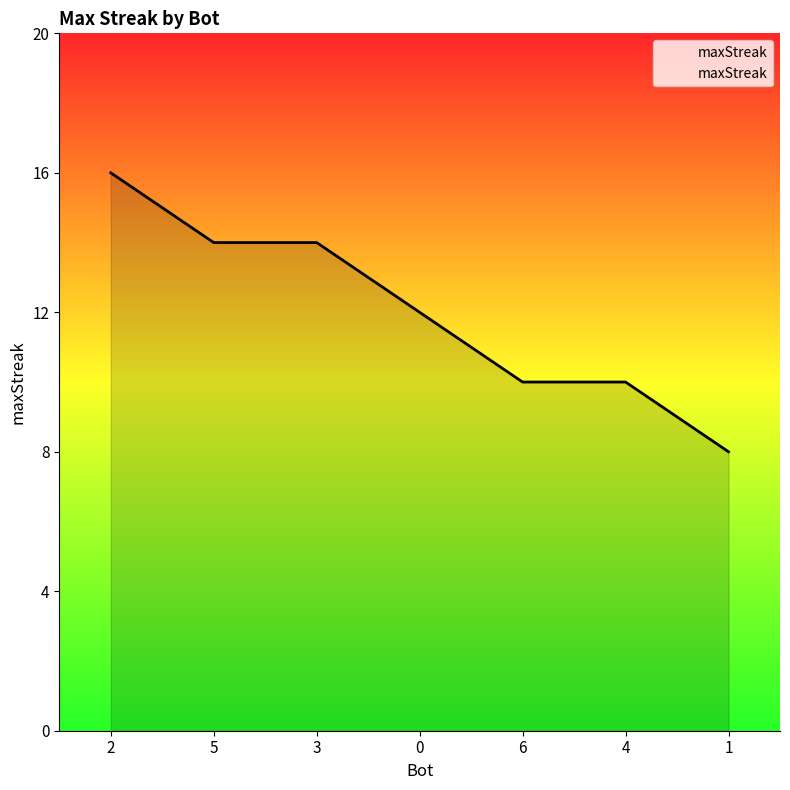

Reading left to right, transcribe all the data shown in this chart.

16	14	14	12	10	10	8